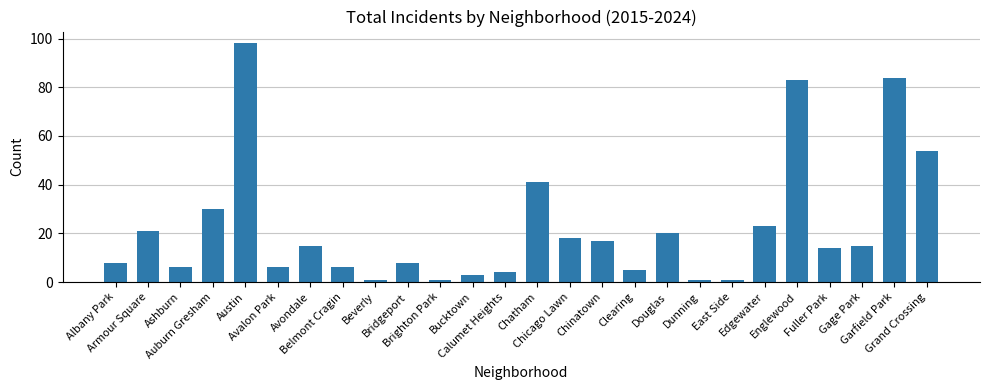

What is the sum of all values?

583